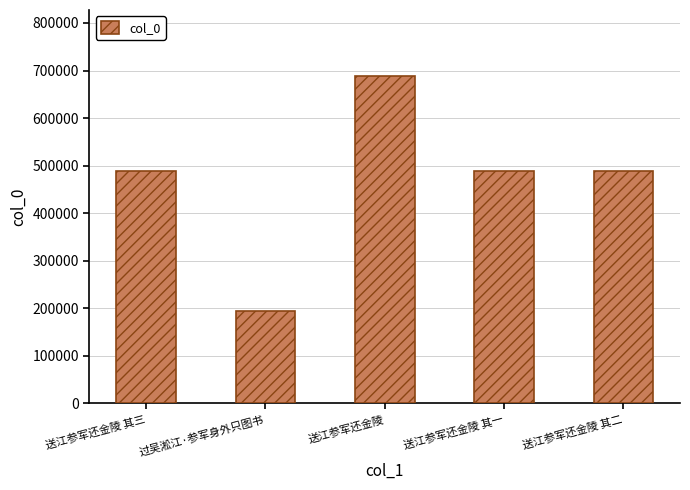

What position from the left is 过吴淞江·参军身外只图书?

2